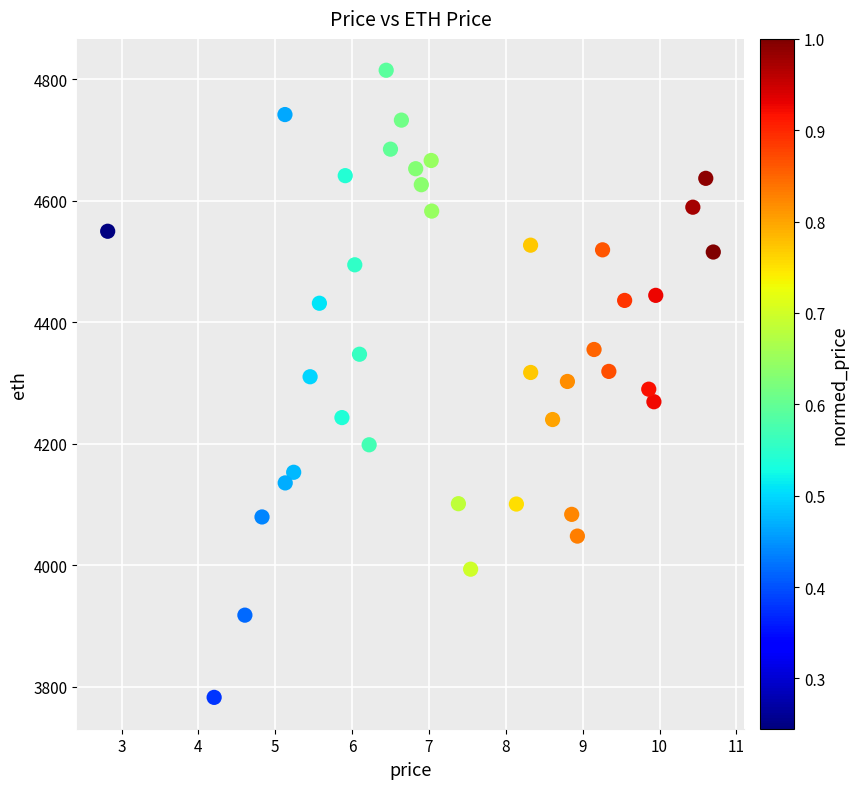

What is the range of Y values (max minus min)?

1032.1